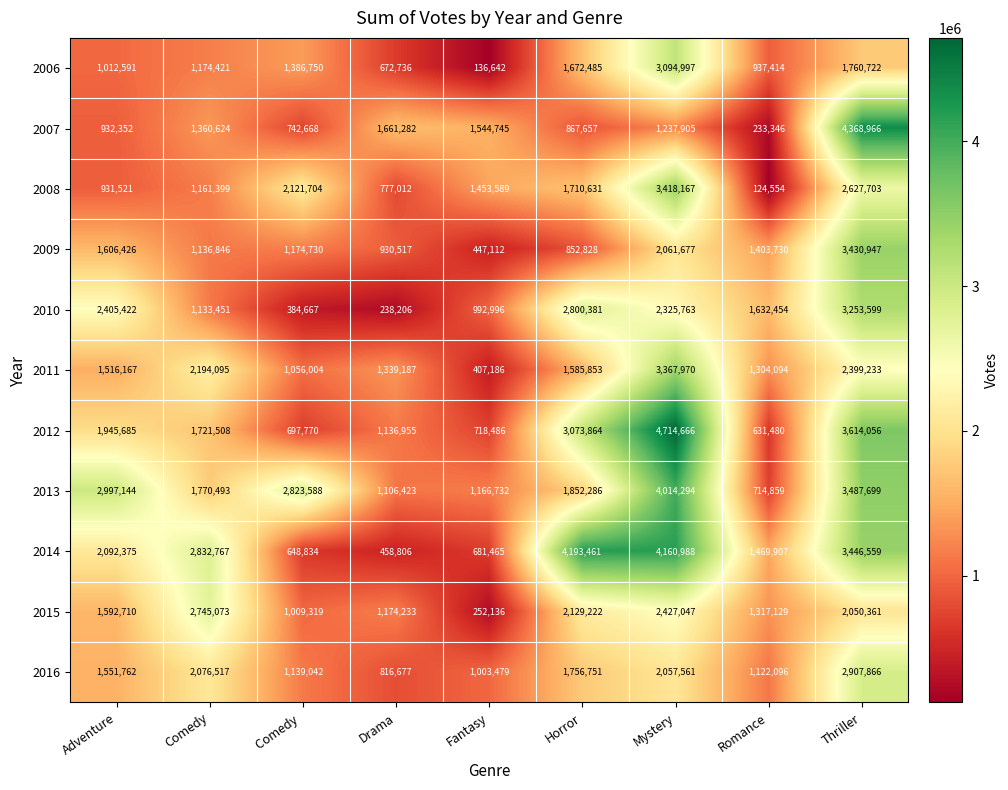

Which series has the largest total across all categories?

2014